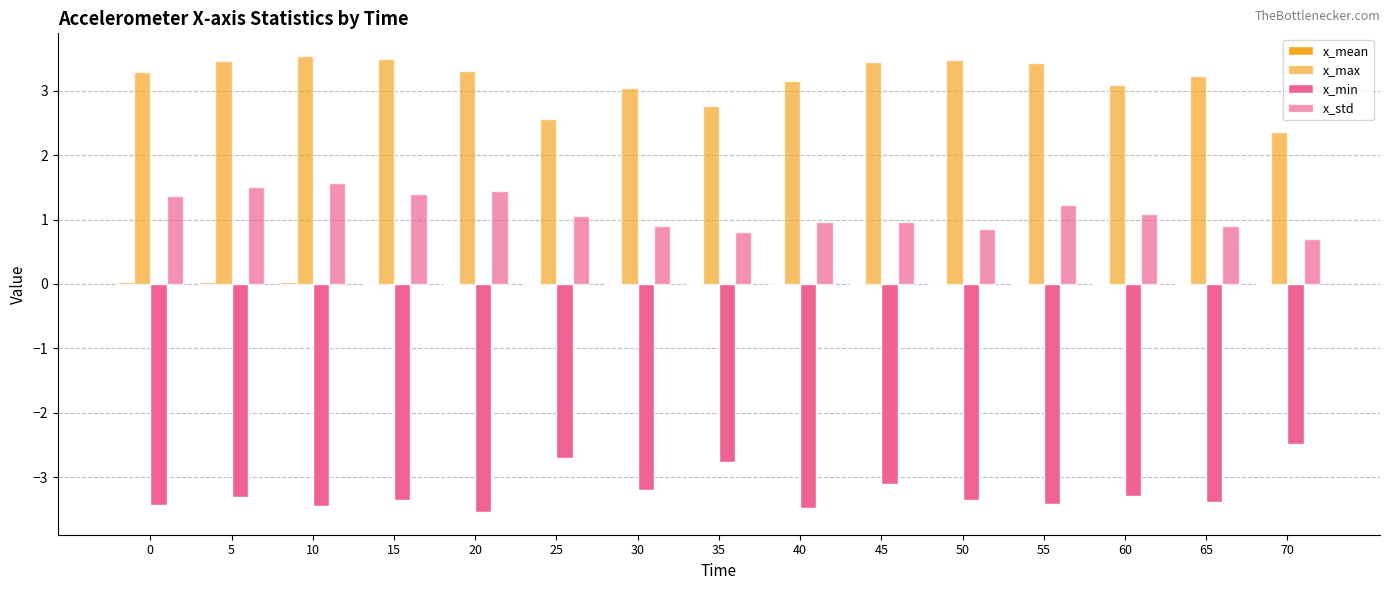

Rank the series at 5 from highest to lowest value.

x_max, x_std, x_mean, x_min